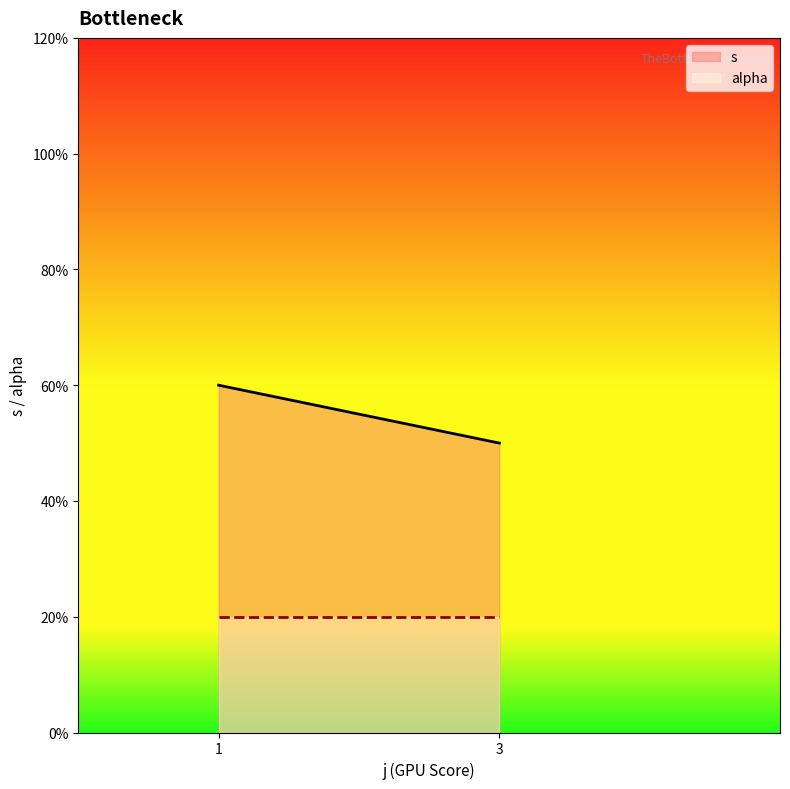

What are all the series names shown in the legend?

s, alpha